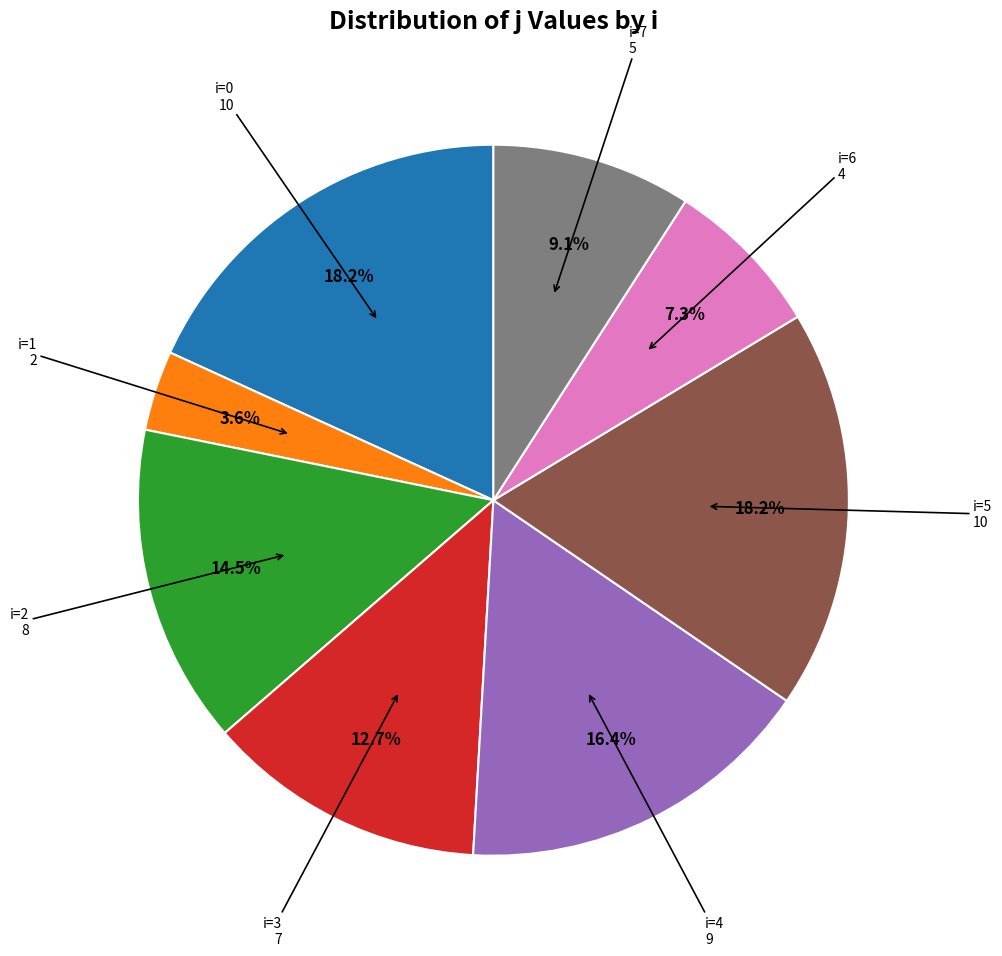

Which category has the smallest portion of the pie?

i=1